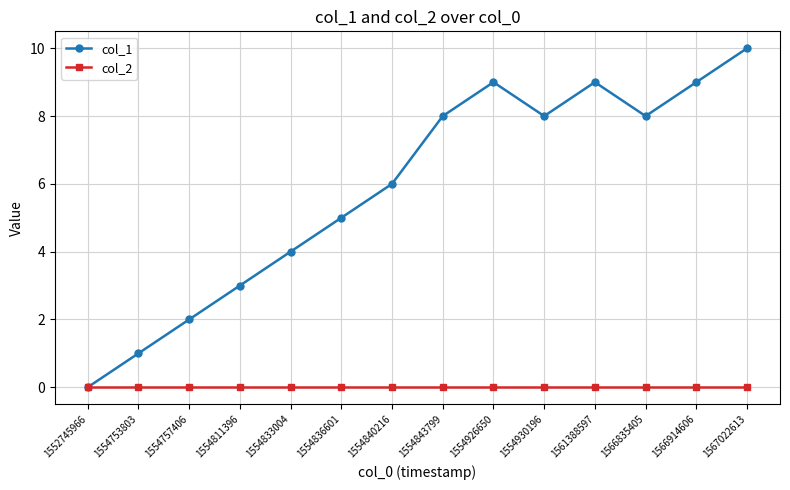

Reading right to left, transcribe all the data shown in this chart.

col_1: 1567022613=10	1566914606=9	1566835405=8	1561388597=9	1554930196=8	1554926650=9	1554843799=8	1554840216=6	1554836601=5	1554833004=4	1554811396=3	1554757406=2	1554753803=1	1552745966=0
col_2: 1567022613=0	1566914606=0	1566835405=0	1561388597=0	1554930196=0	1554926650=0	1554843799=0	1554840216=0	1554836601=0	1554833004=0	1554811396=0	1554757406=0	1554753803=0	1552745966=0